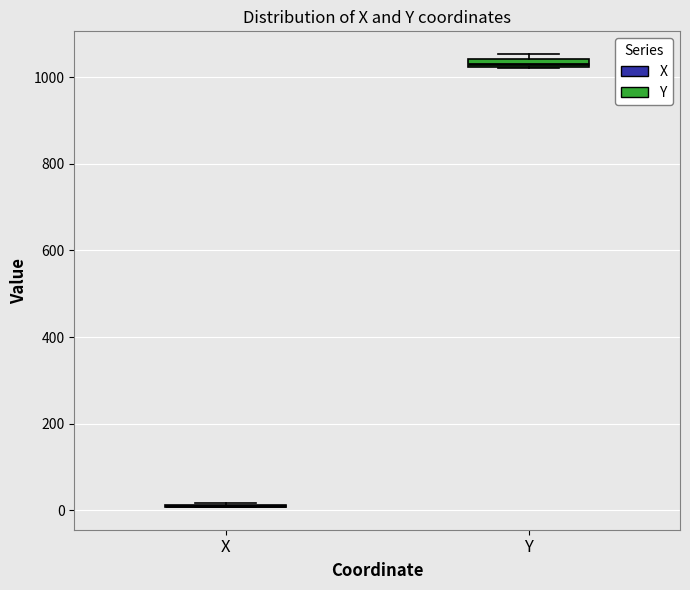

Where is the lower edge of the box for Y on the y-axis? The values are not printed on the chart, so give them approximately, as read against the axis.

1020